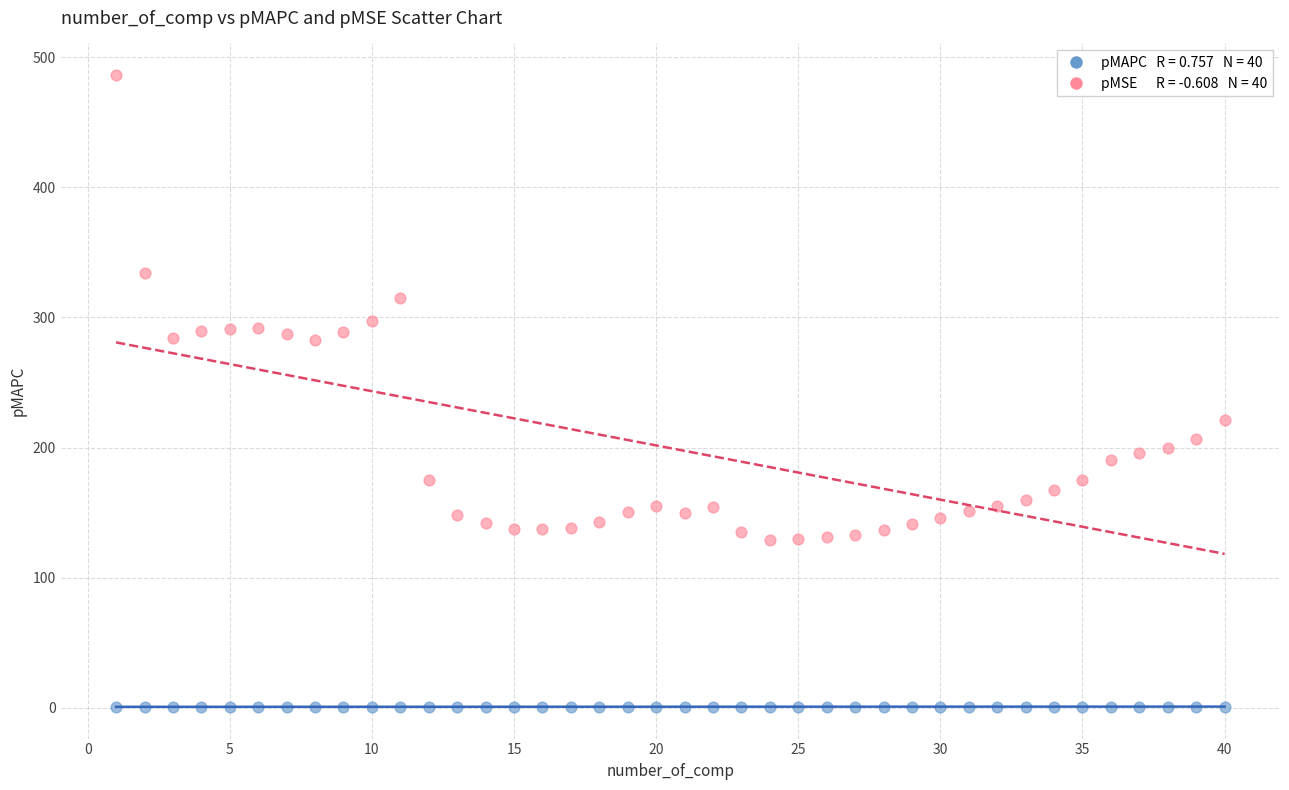

Across all data points, what is the range of X values (max minus min)?

39.0